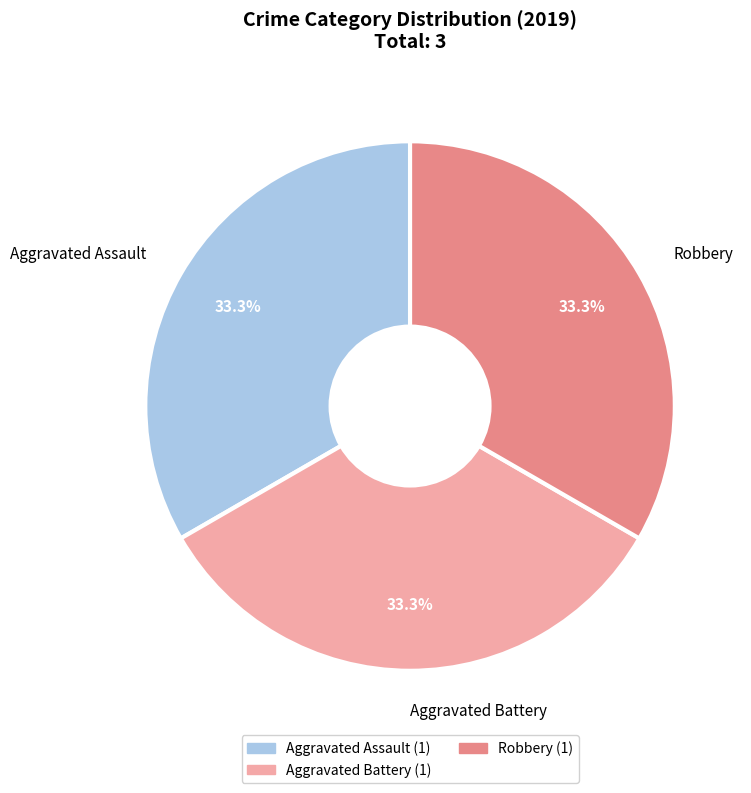

Is it true that Aggravated Assault is 24% of the pie?

False